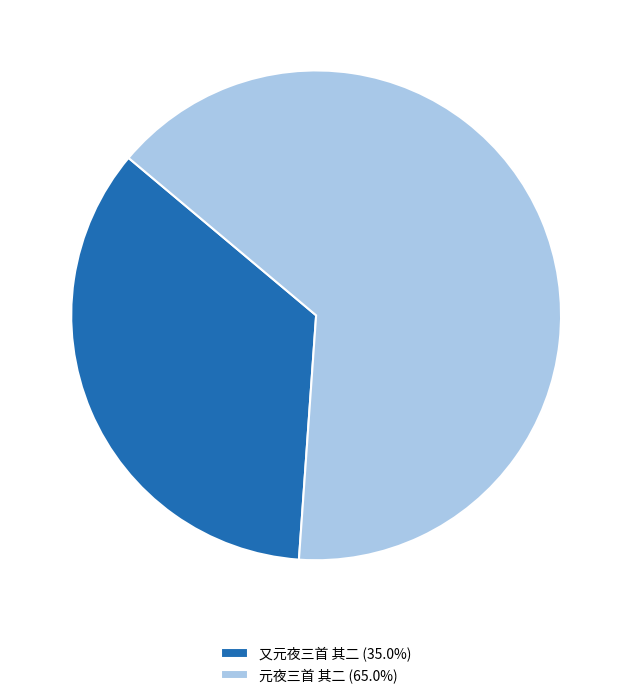

Is 又元夜三首 其二 (35.0%) the majority of the pie?

No